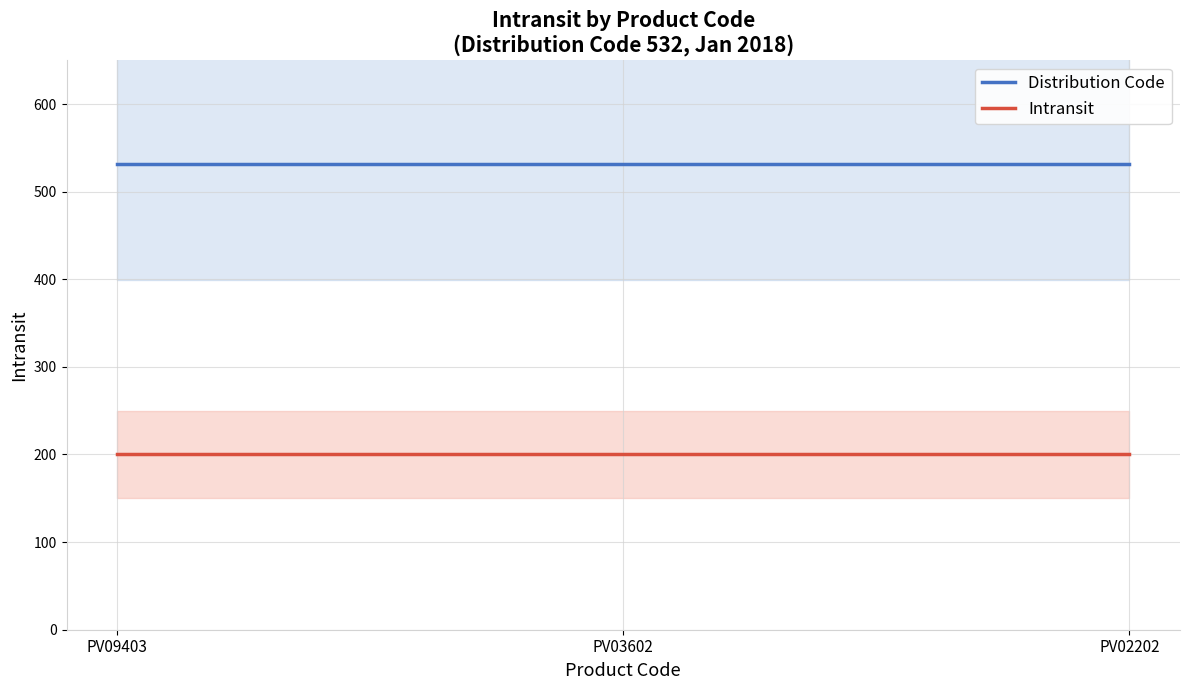

Which series has the largest total across all categories?

Distribution Code